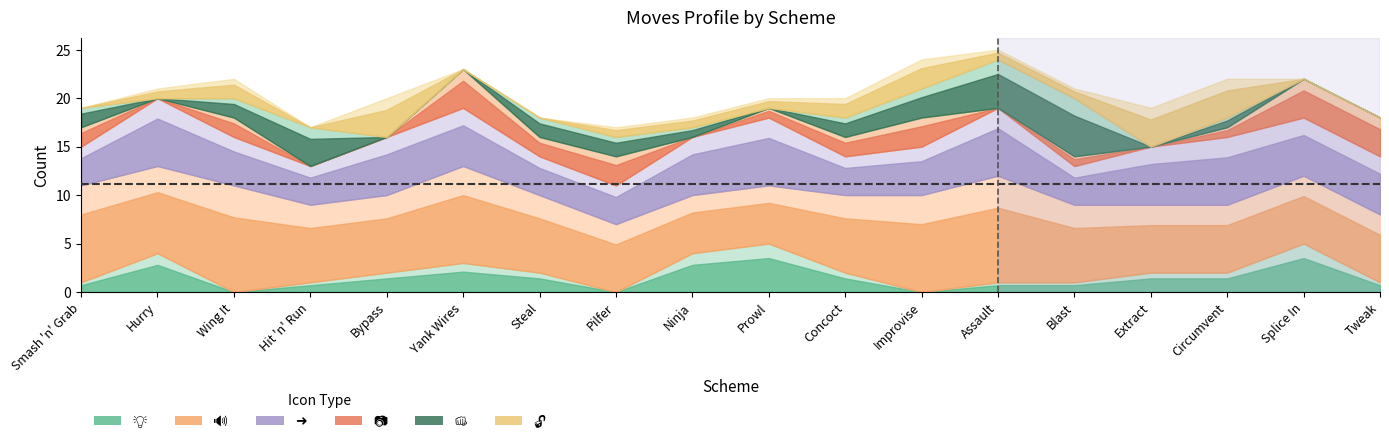

Where is the first local minimum for 📷?

Hurry